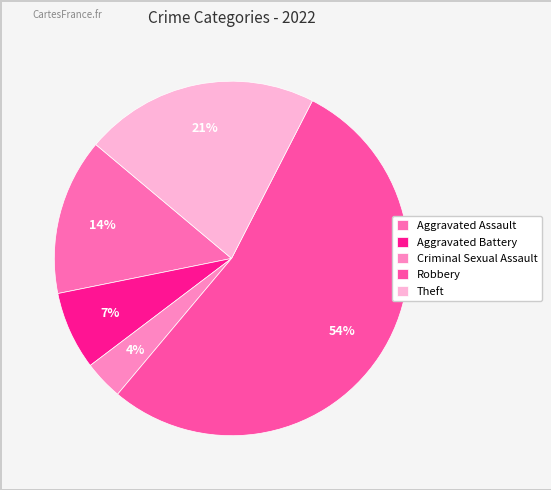

Do Robbery and Criminal Sexual Assault together represent more than half of the pie?

Yes